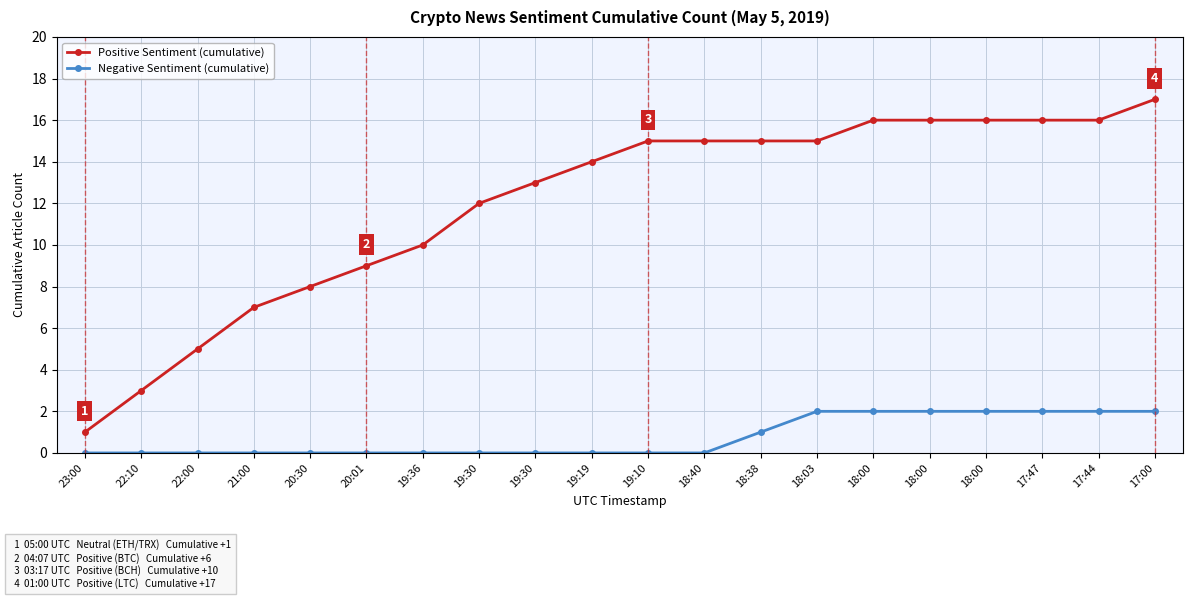

What is the difference between the Negative Sentiment (cumulative) values at 19:30 and 18:38?

1